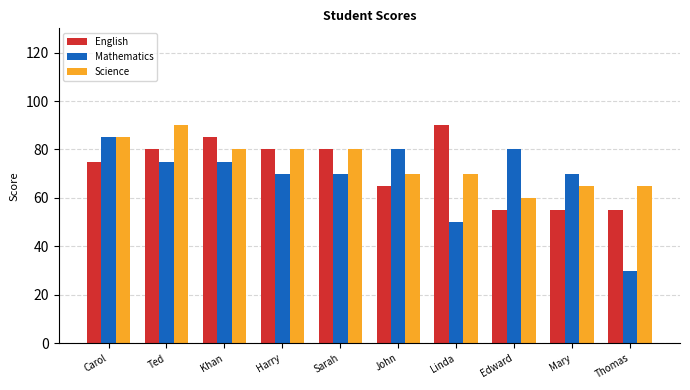

Which series has the widest spread of values?

Mathematics